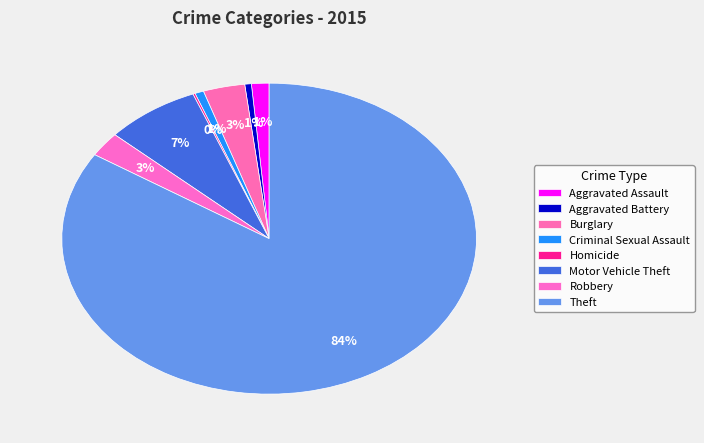

How many segments does this pie chart have?

8